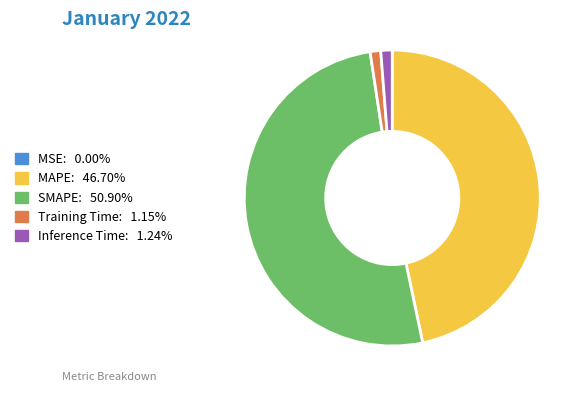

Is there a majority slice in this chart?

Yes